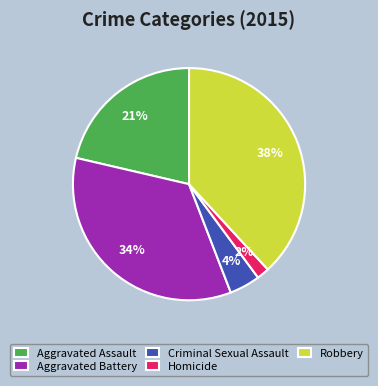

Rank the categories by value from highest to lowest.

Robbery, Aggravated Battery, Aggravated Assault, Criminal Sexual Assault, Homicide